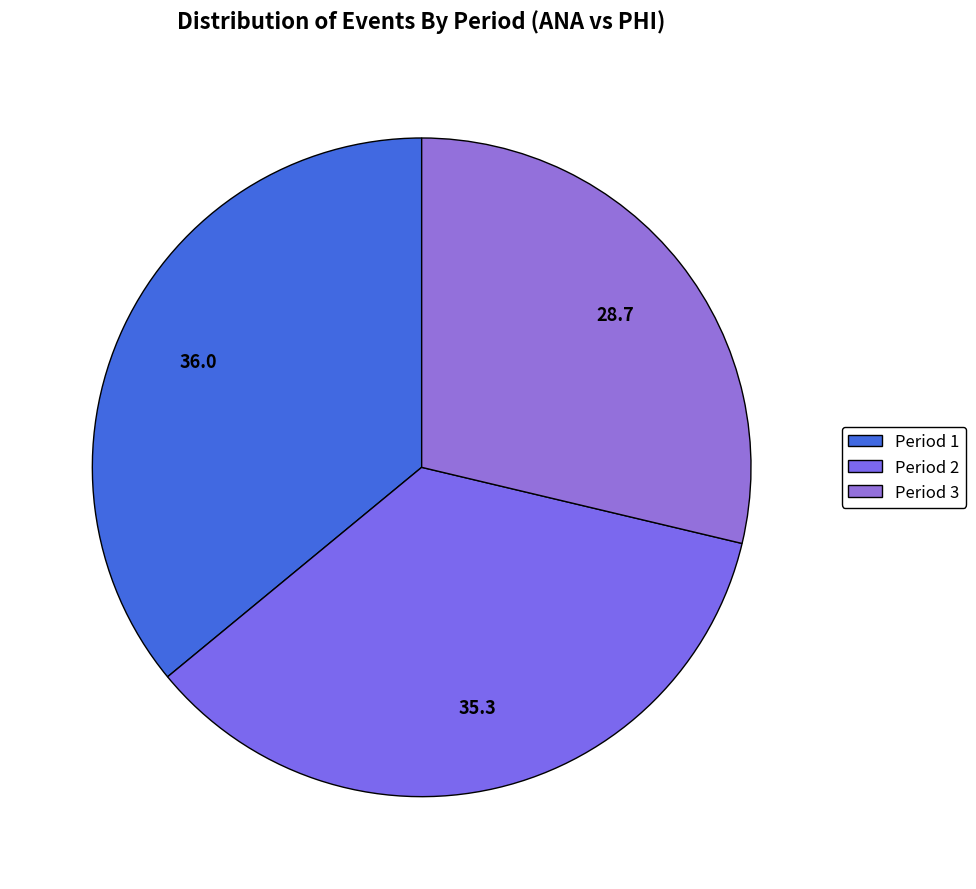

To the nearest percent, what portion does Period 3 represent?

29%